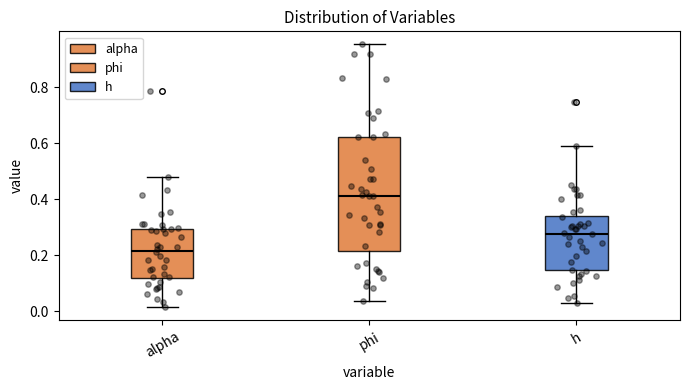

Reading left to right, transcribe this box plot: for each box, give where its median line is, the range the box spans, and where its two whiskers end, as read against the y-axis. The values are not printed on the chart, so give them approximately, as read against the axis.

alpha: median 0.22, box 0.12 to 0.30, whiskers 0.02 to 0.48
phi: median 0.42, box 0.22 to 0.62, whiskers 0.04 to 0.96
h: median 0.28, box 0.14 to 0.34, whiskers 0.04 to 0.60